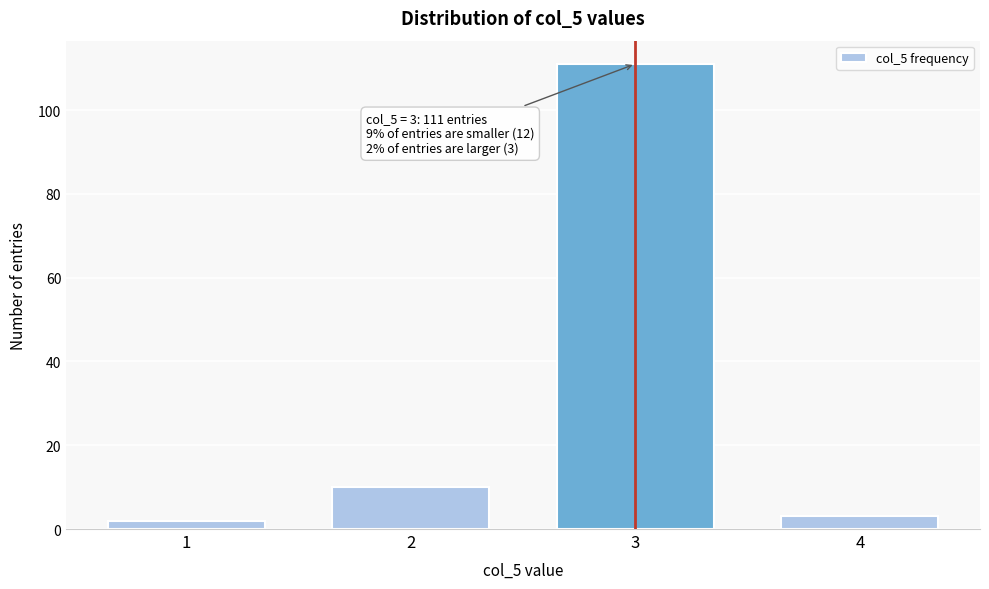

Reading left to right, transcribe all the data shown in this chart.

2	10	111	3